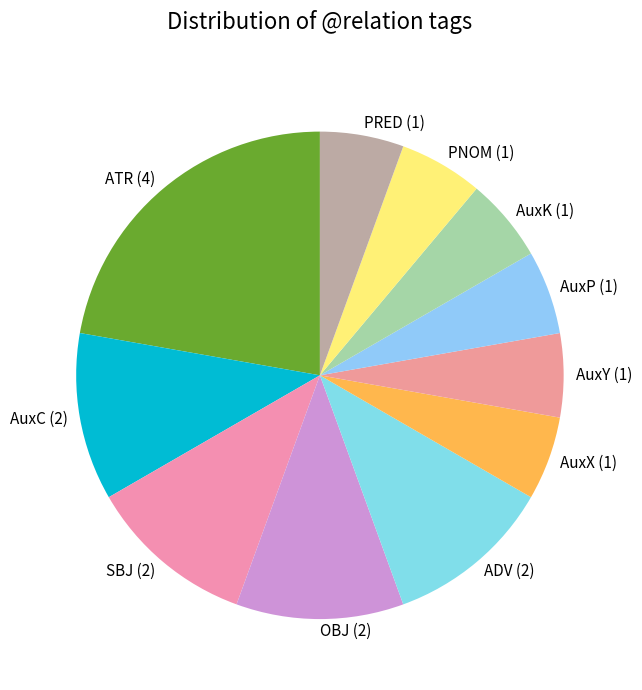

How many slices are in this pie chart?

11